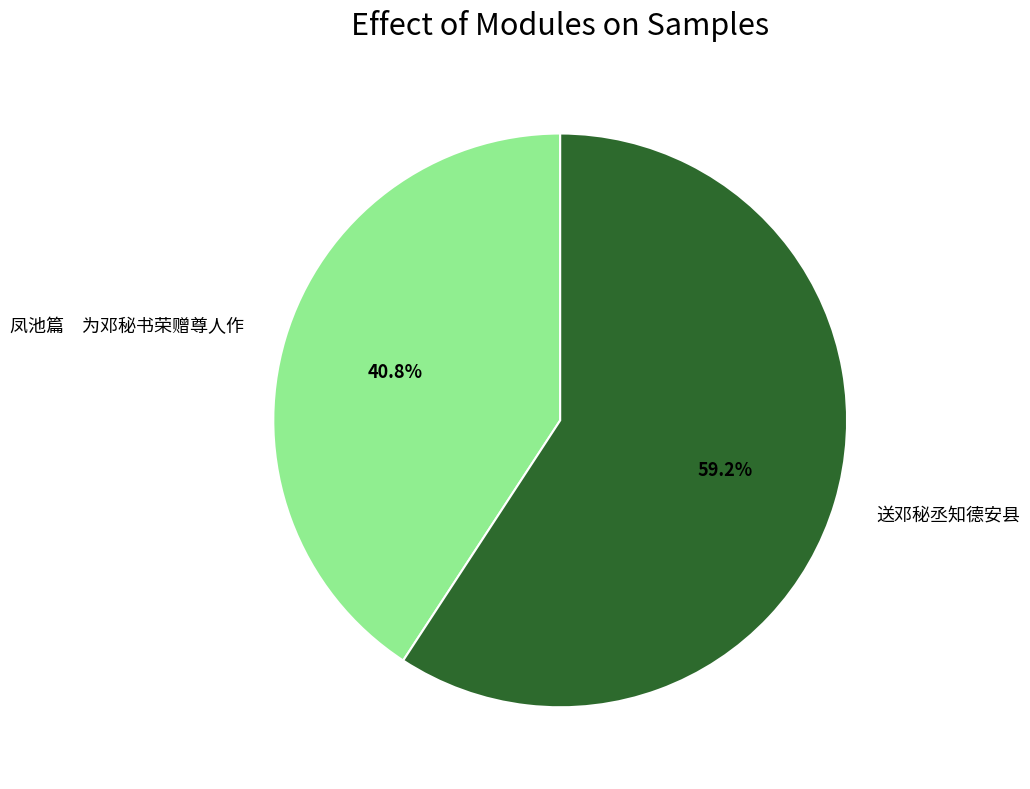

Is it true that 送邓秘丞知德安县 is 49% of the pie?

False